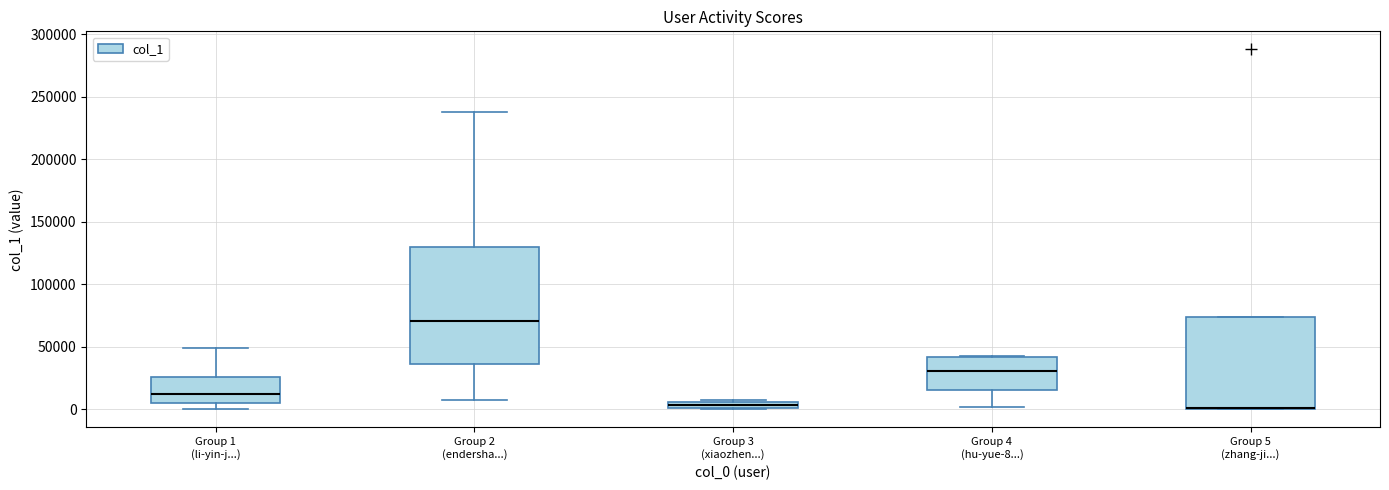

Which box's median line is the highest?

Group 2 (endersha...)